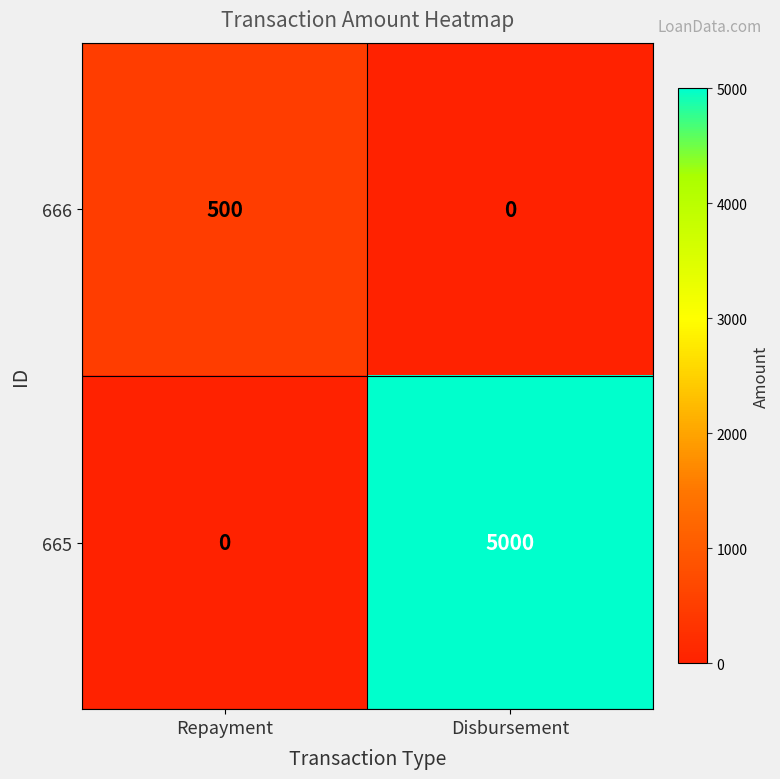

List the series in order of their overall mean, highest first.

665, 666